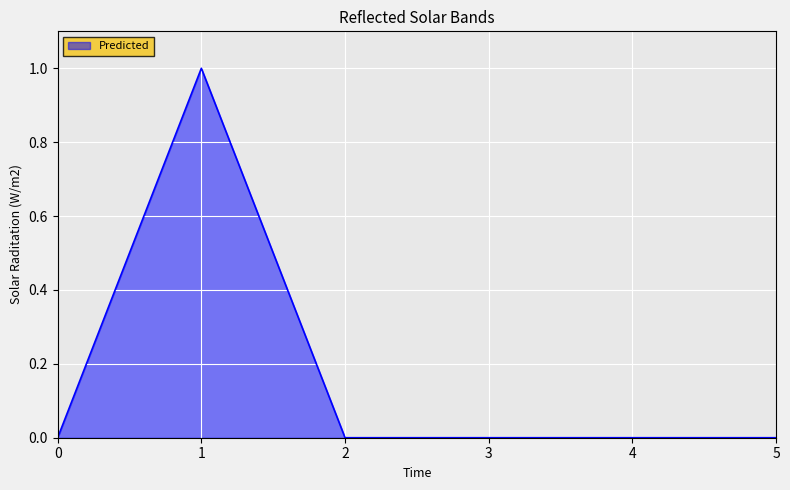

What is the difference between the maximum and minimum values?

1